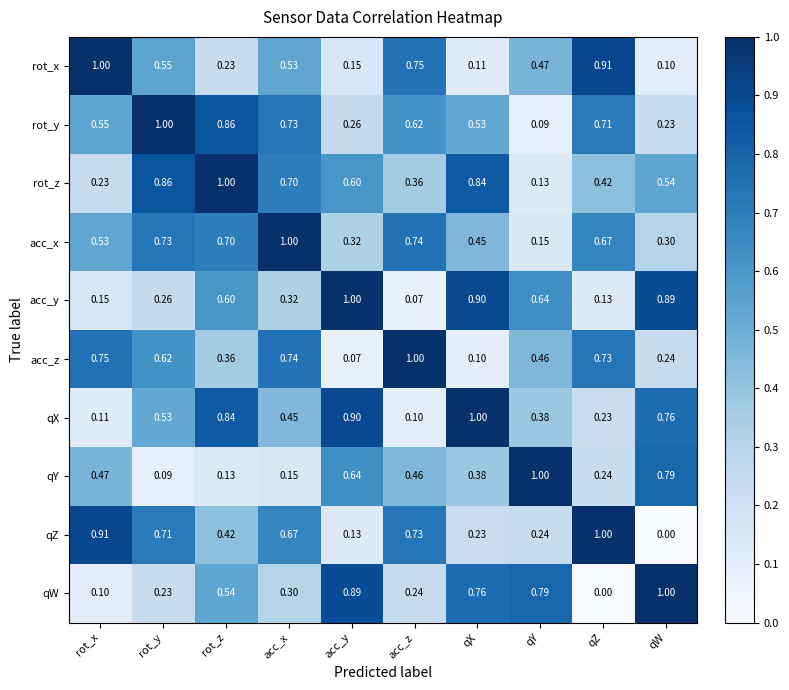

How many categories are shown in the chart?

10